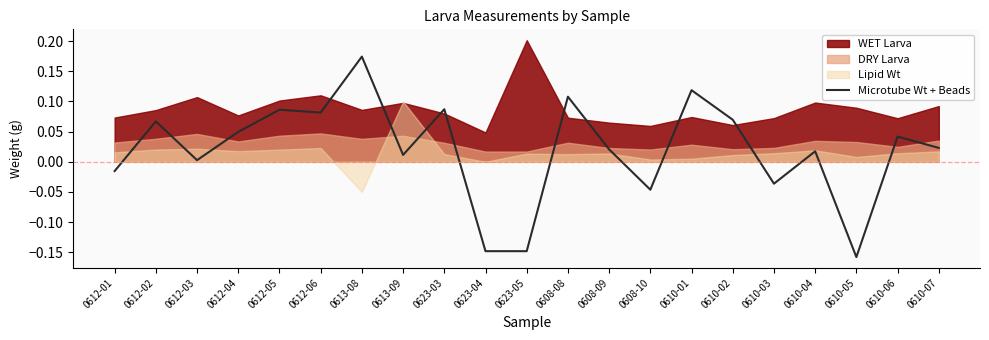

How many points are higher than both their immediate neighbors (excluding endpoints)?

8